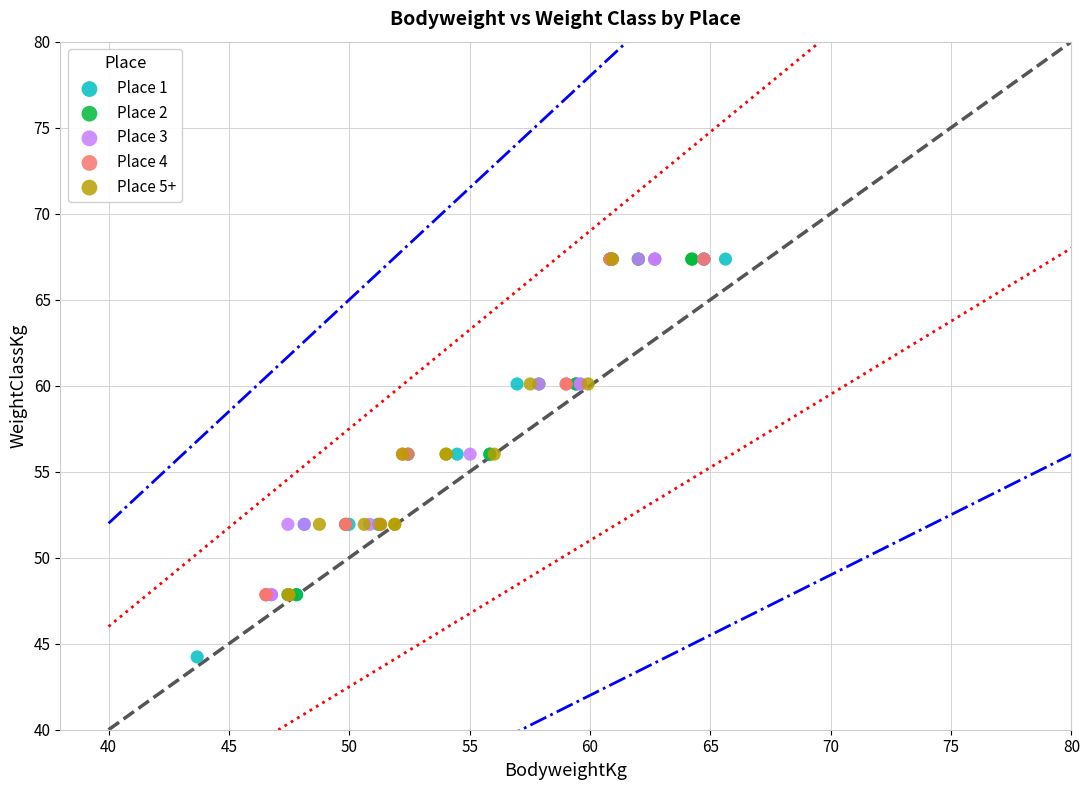

Which series has the largest Y range (max minus min)?

Place 1